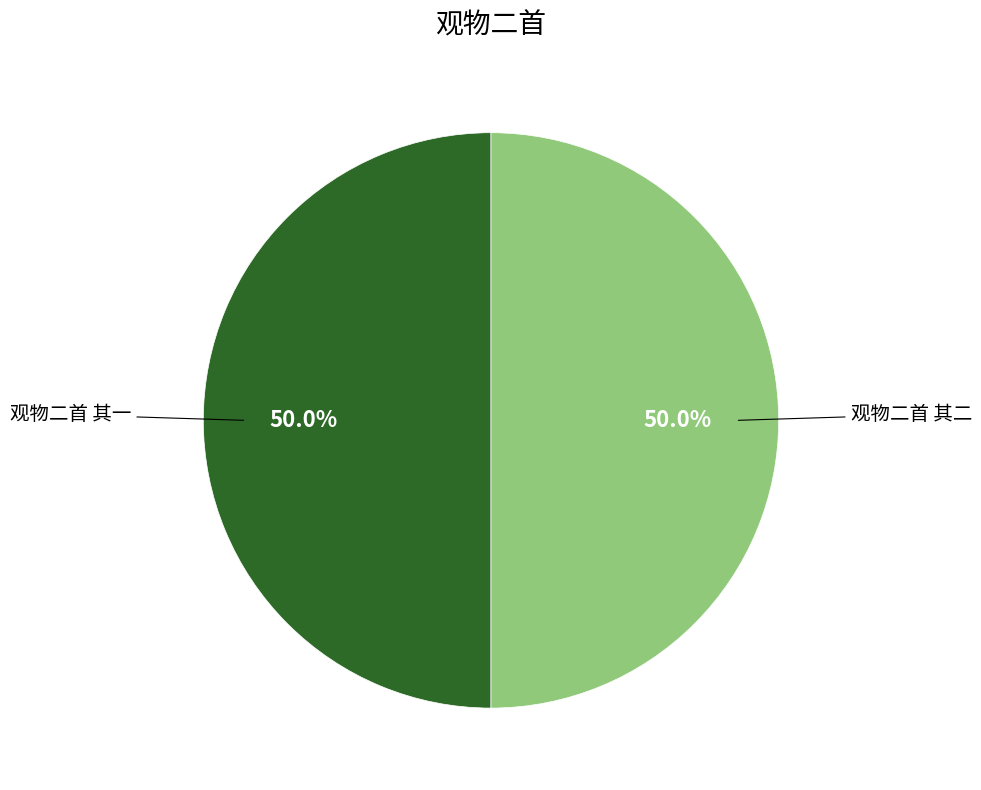

What is the ratio of the value at 观物二首 其一 to the value at 观物二首 其二?

1.0